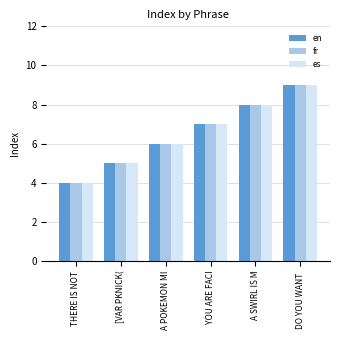

How many bars are there in total?

18